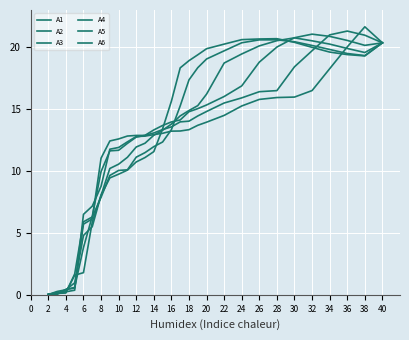

How many times do A3 and A1 cross each other?

7